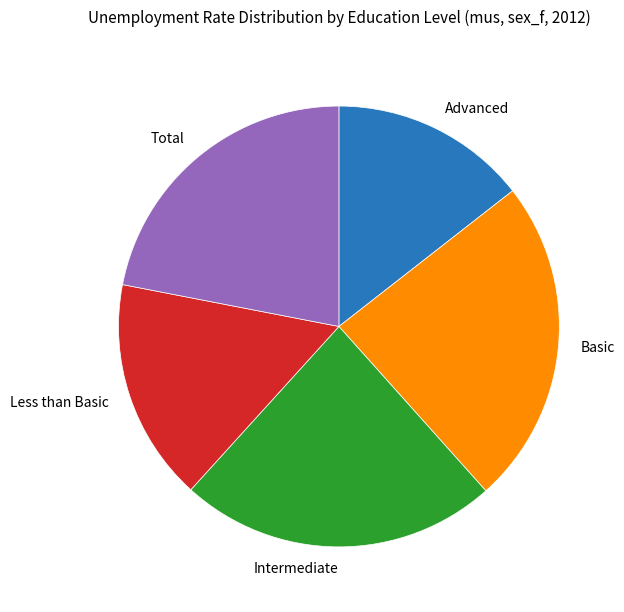

Is there any slice that represents more than half of the pie?

No